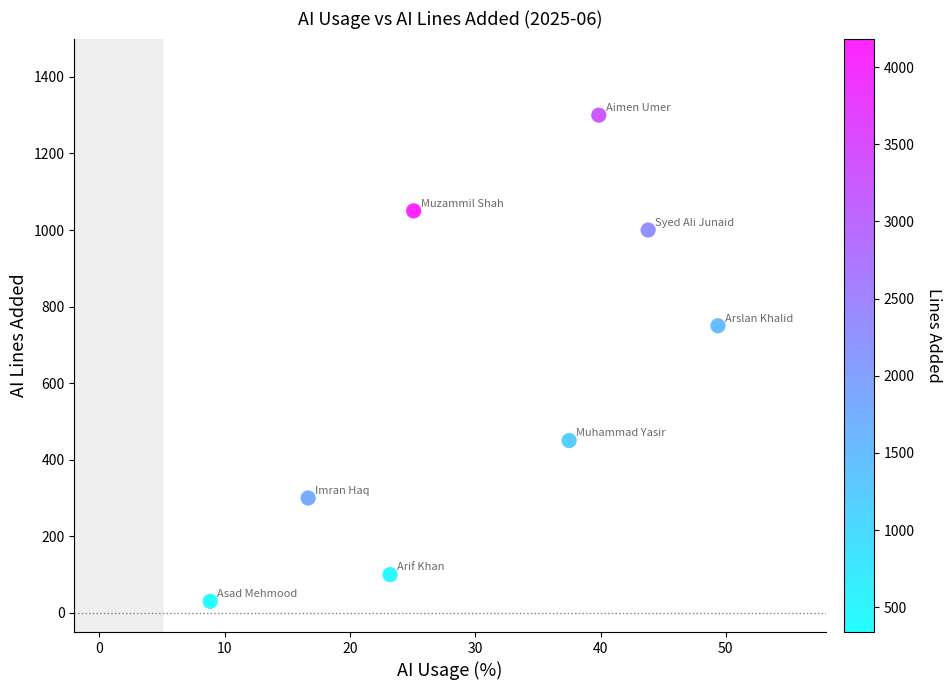

What Y value in the scatter plot is closest to 665?

750